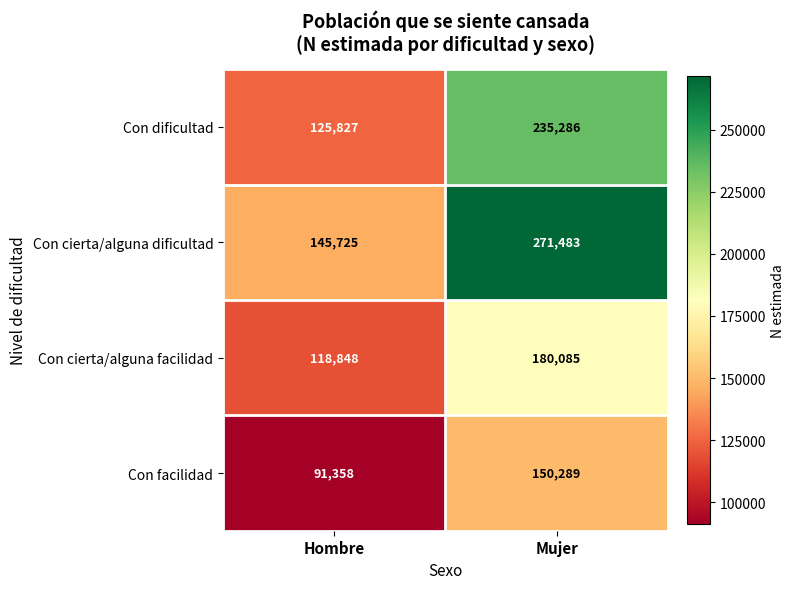

Reading right to left, extract all data points from this chart.

Con dificultad: Mujer=235286	Hombre=125827
Con cierta/alguna dificultad: Mujer=271483	Hombre=145725
Con cierta/alguna facilidad: Mujer=180085	Hombre=118848
Con facilidad: Mujer=150289	Hombre=91358